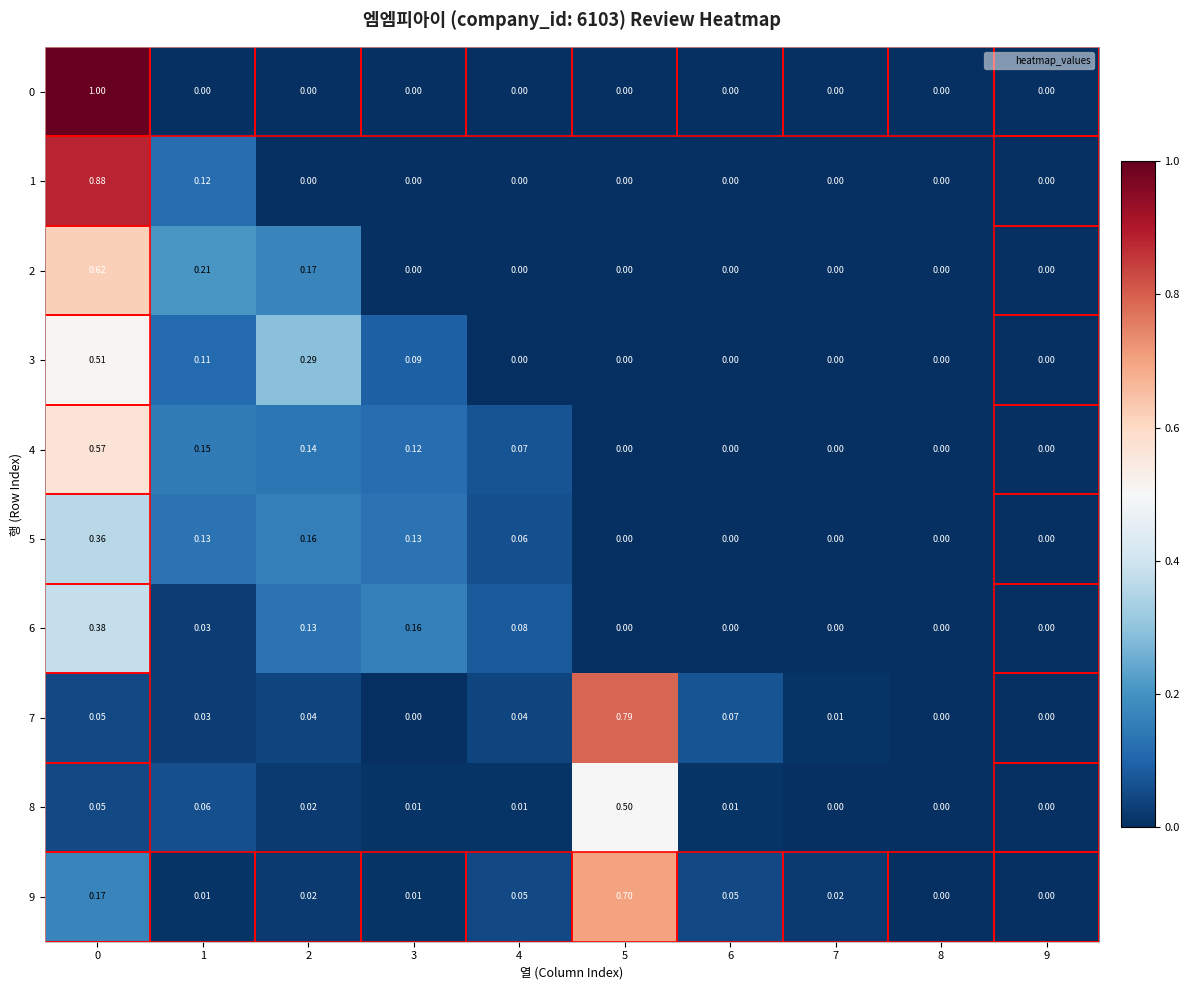

How many series are shown in this chart?

10